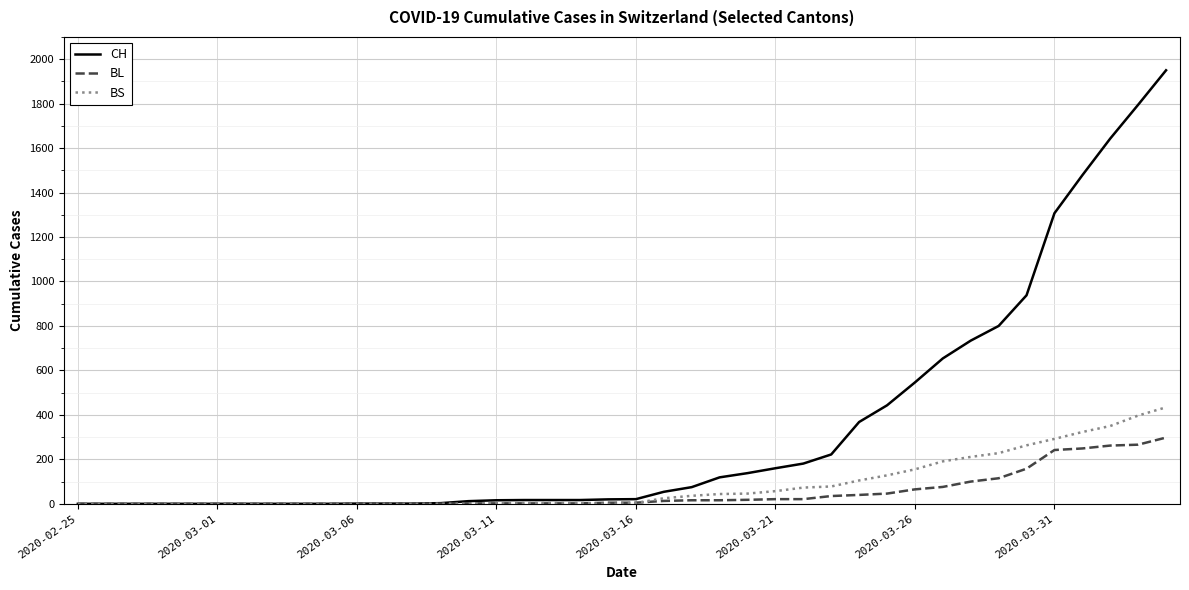

Which series has the largest total across all categories?

CH